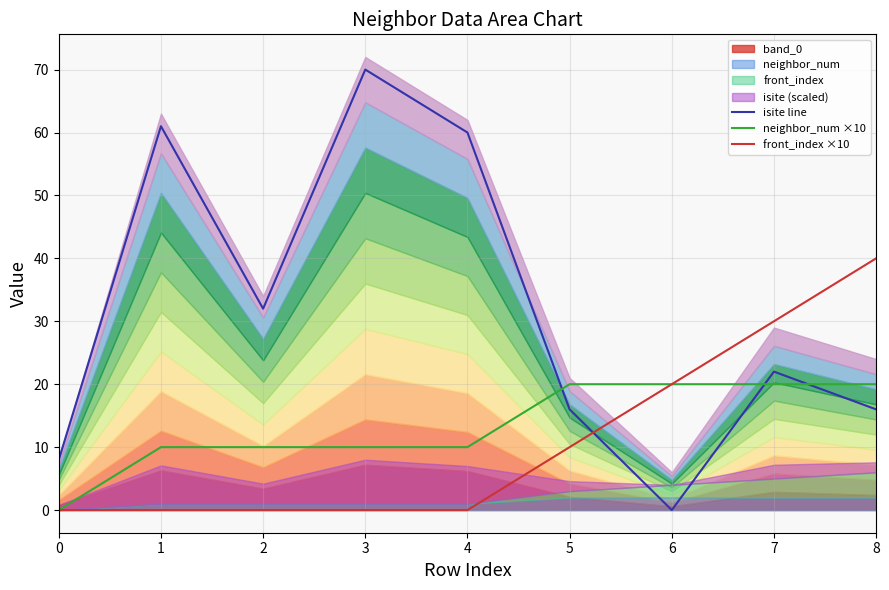

What is the sum of the isite line values at 3 and 7?

92